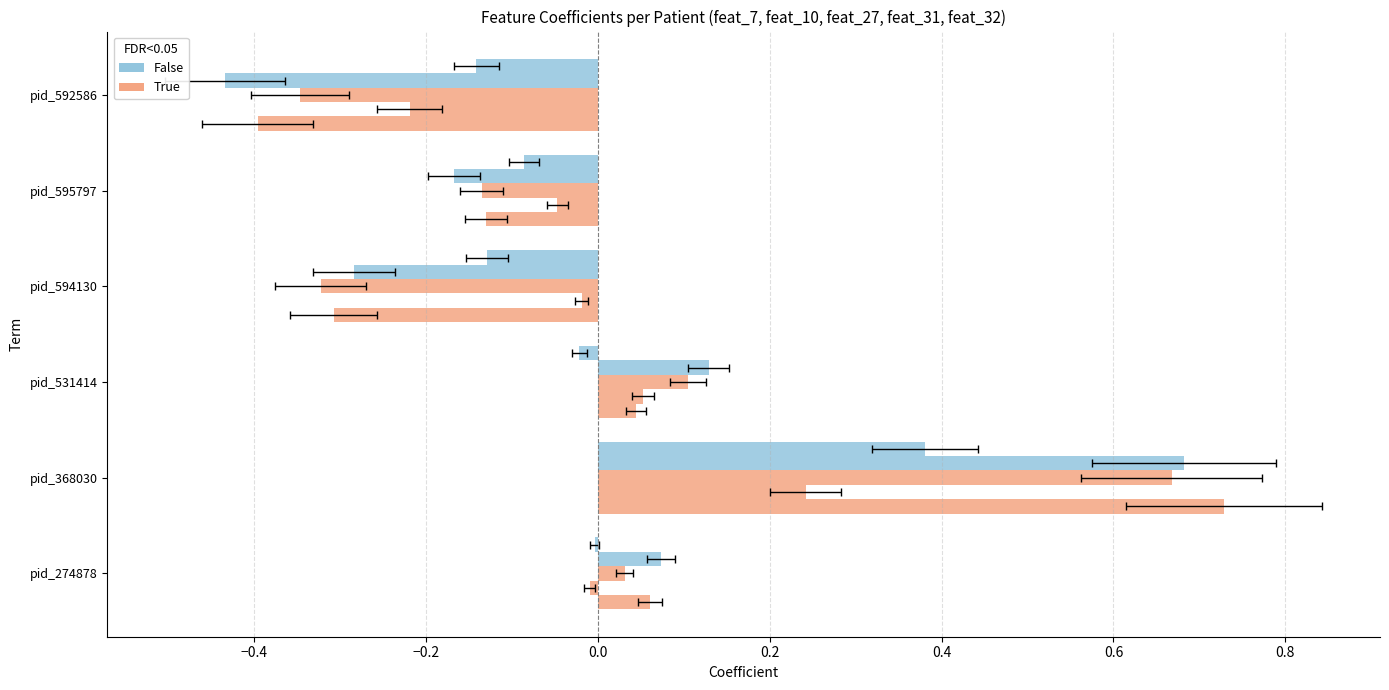

At pid_368030, list the series in order from smallest to largest.

feat_10 (True), feat_32 (False), feat_27 (True), feat_31 (False), feat_7  (True)